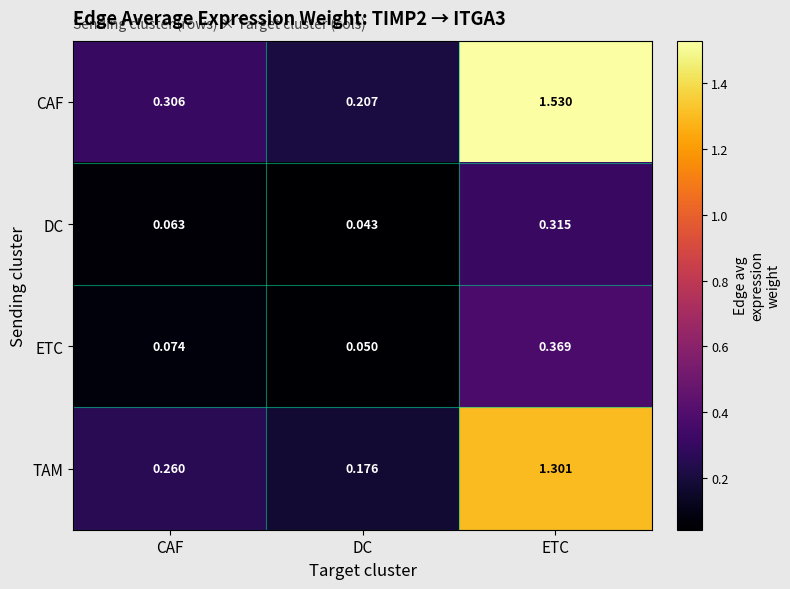

Which series has the largest range (max minus min)?

CAF